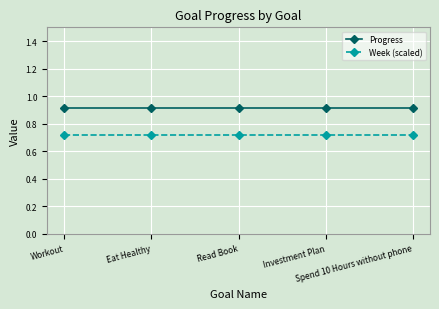

What is the value of the Progress point at the 2nd from the left?

0.9